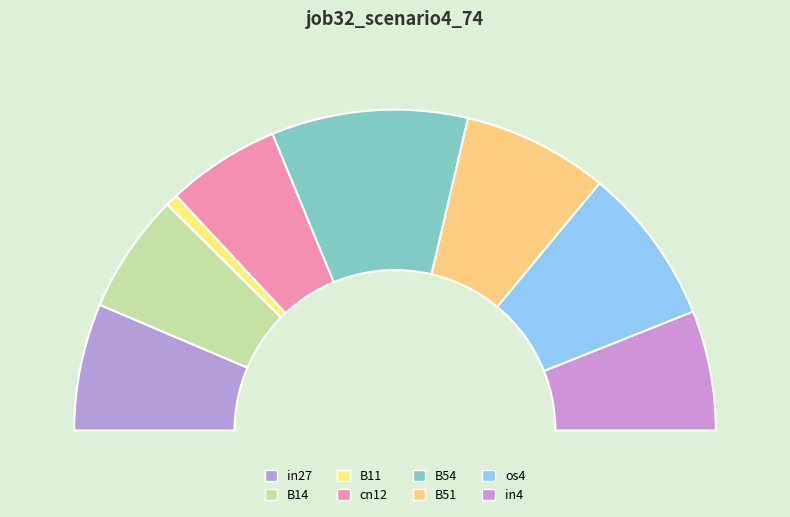

Is there any slice that represents more than half of the pie?

No